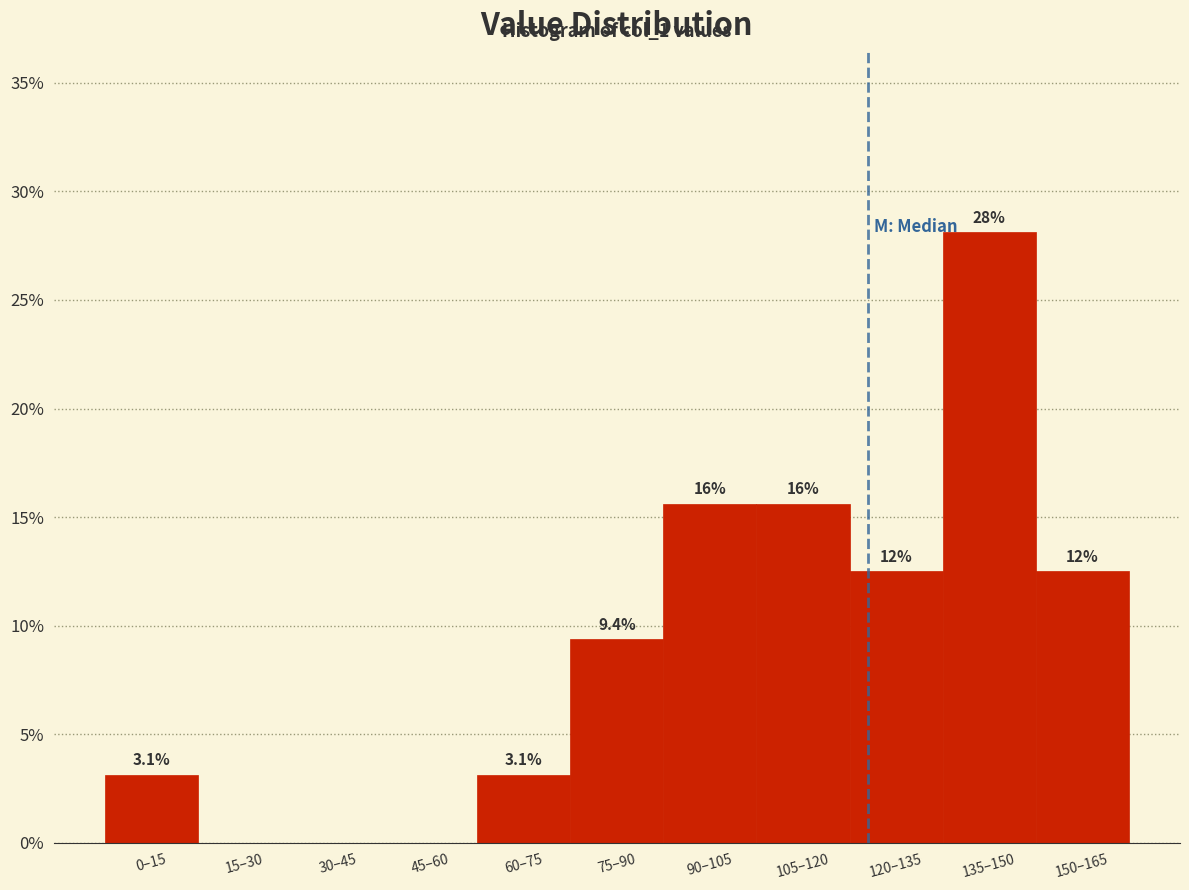

Reading left to right, transcribe all the data shown in this chart.

0–15=3.1	15–30=0.0	30–45=0.0	45–60=0.0	60–75=3.1	75–90=9.4	90–105=15.6	105–120=15.6	120–135=12.5	135–150=28.1	150–165=12.5